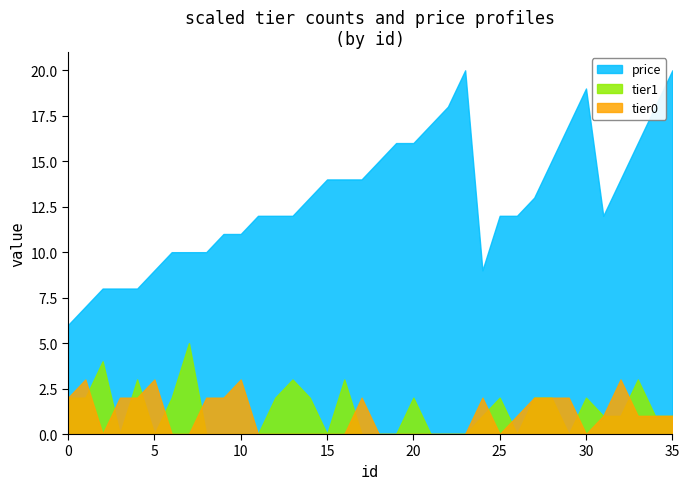

What is the spread (max minus min) of values at 5?

9